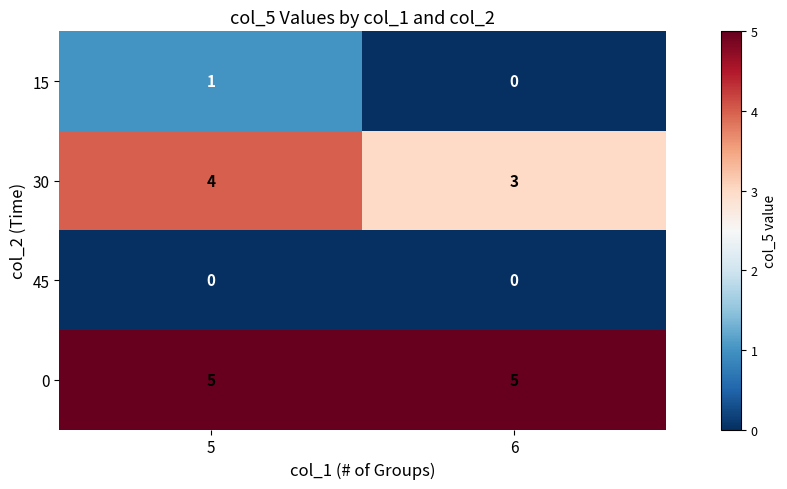

Which category has the highest value in the 30 series?

5